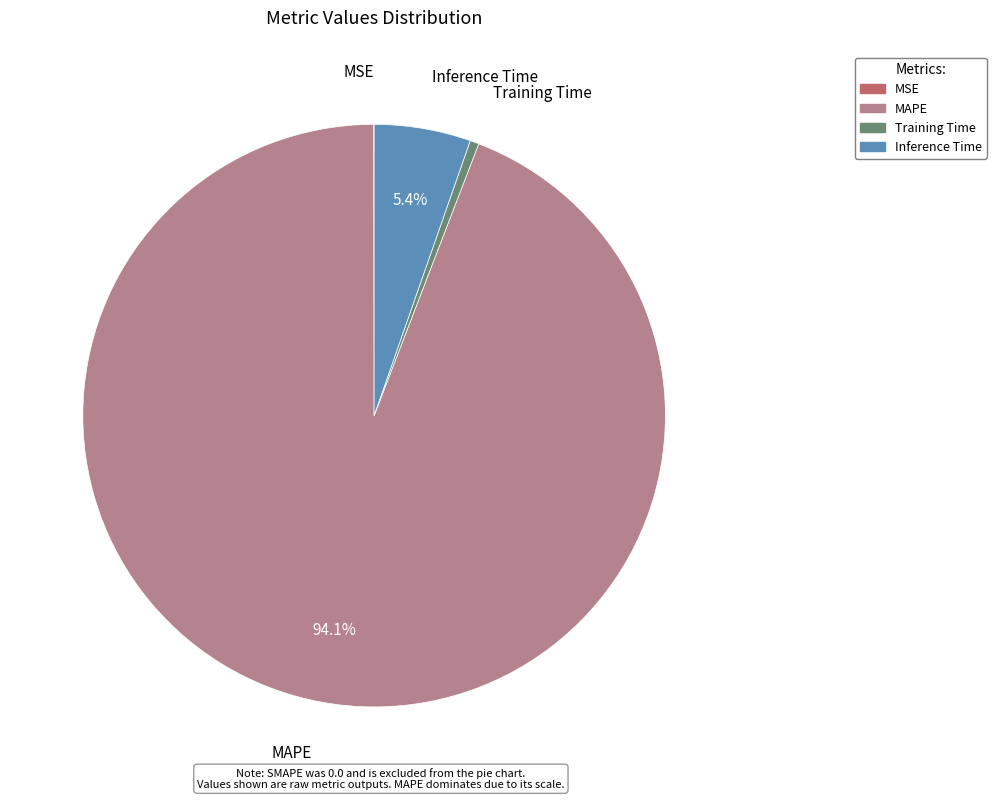

Which slice represents more than half of the pie?

MAPE